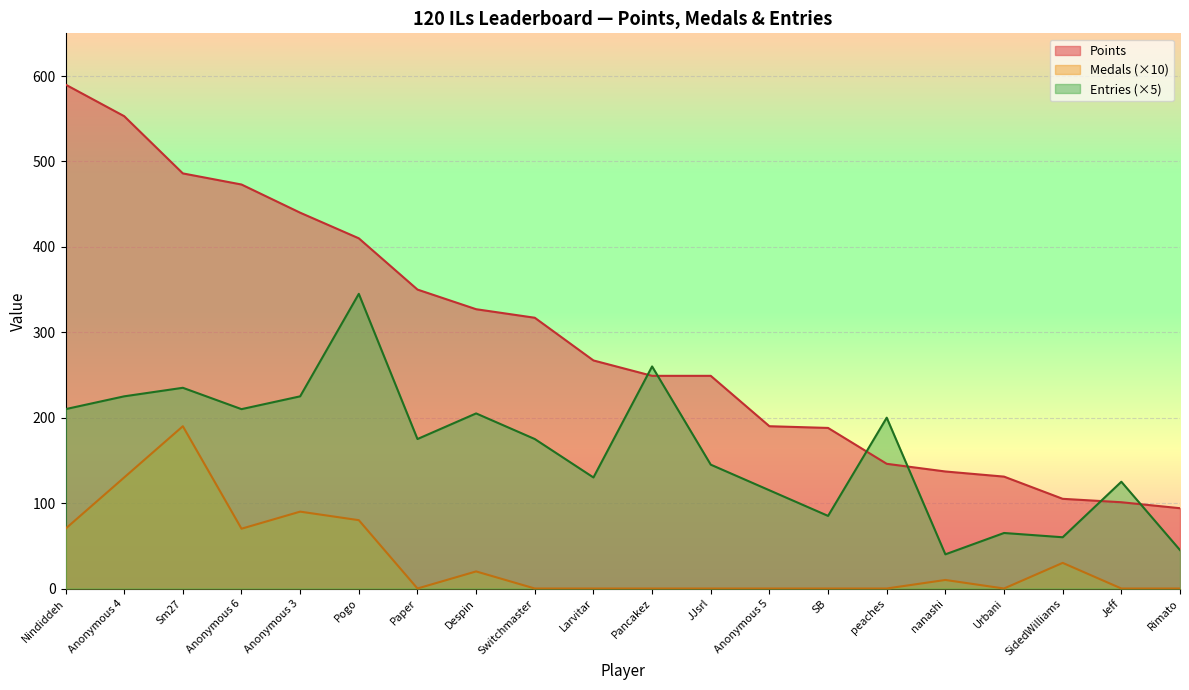

What is the approximate value of Entries at JJsrl?

145